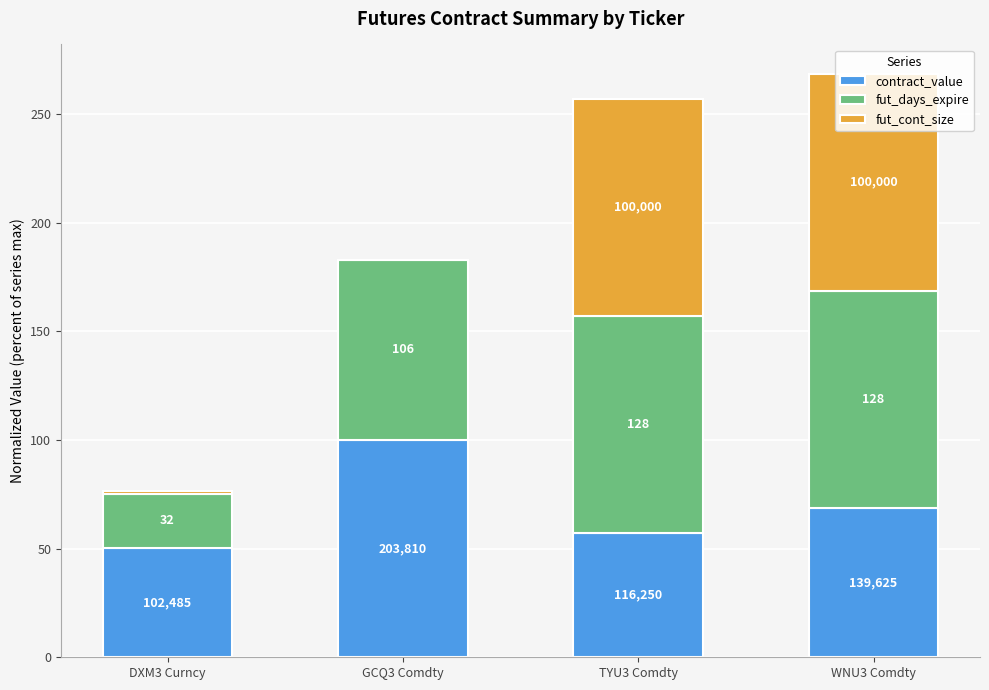

What is the difference between the contract_value values at WNU3 Comdty and TYU3 Comdty?

11.5